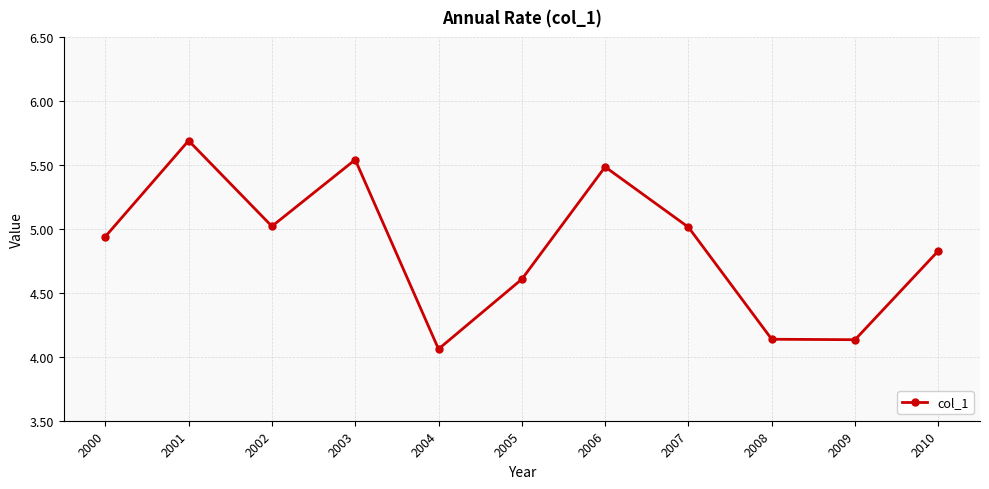

The value at 2009 is 7.2. True or false?

False